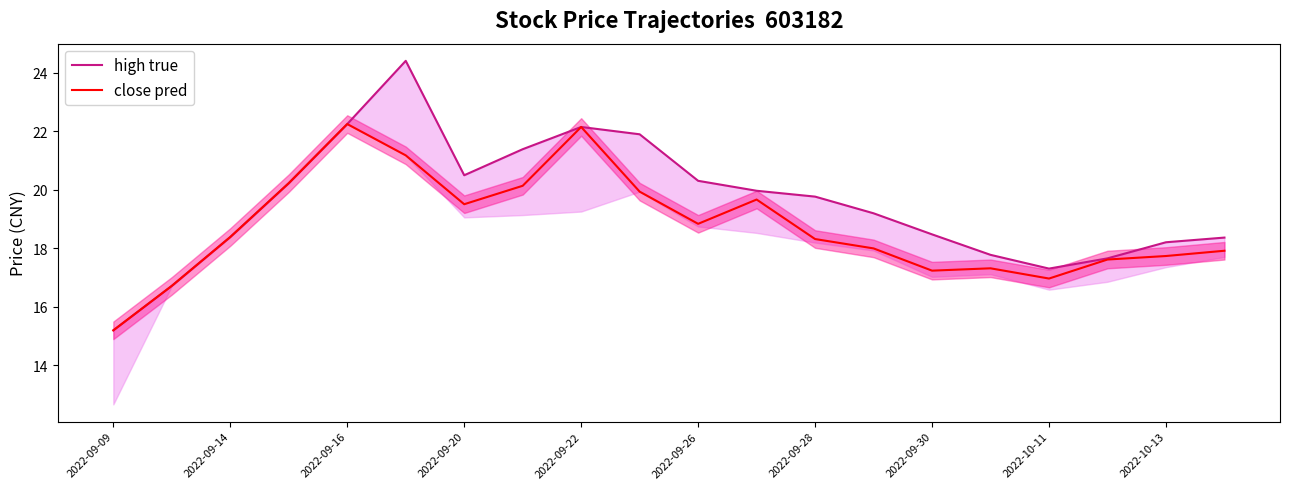

Is it true that close pred equals 19.5 at 2022-09-20?

True